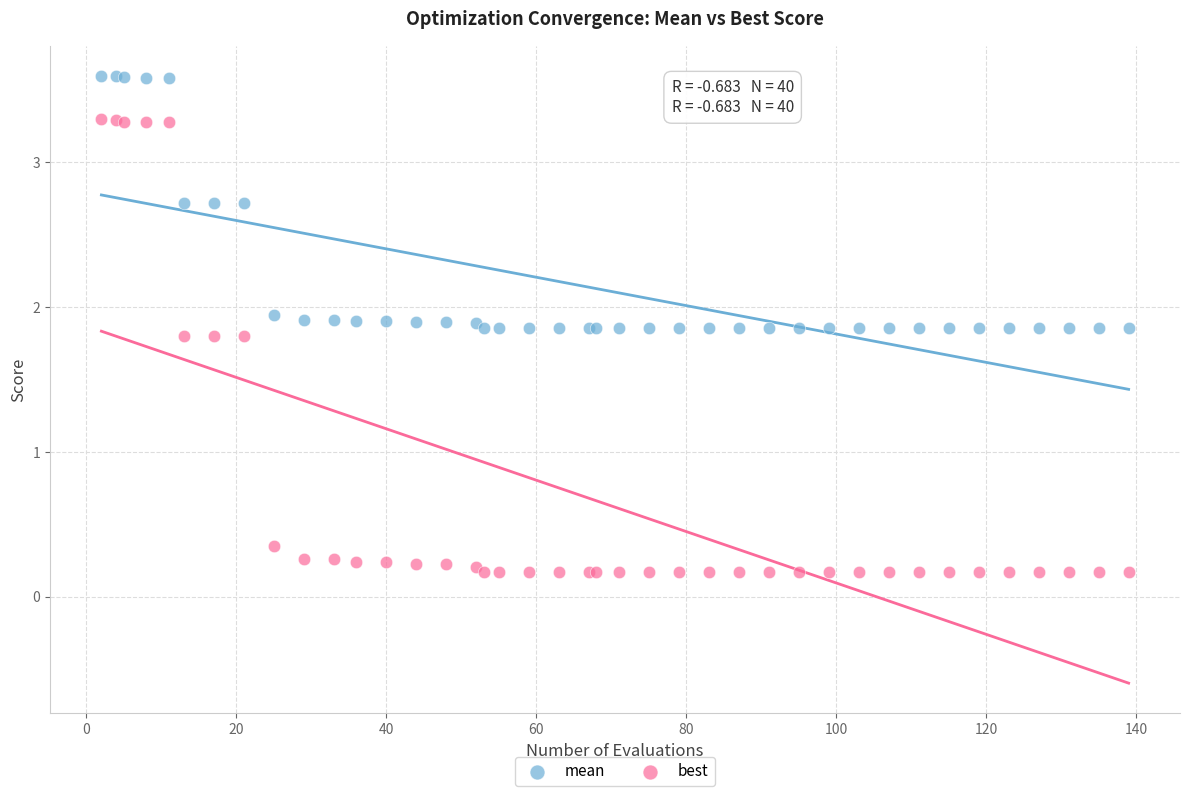

Which series contains the highest Y value?

mean